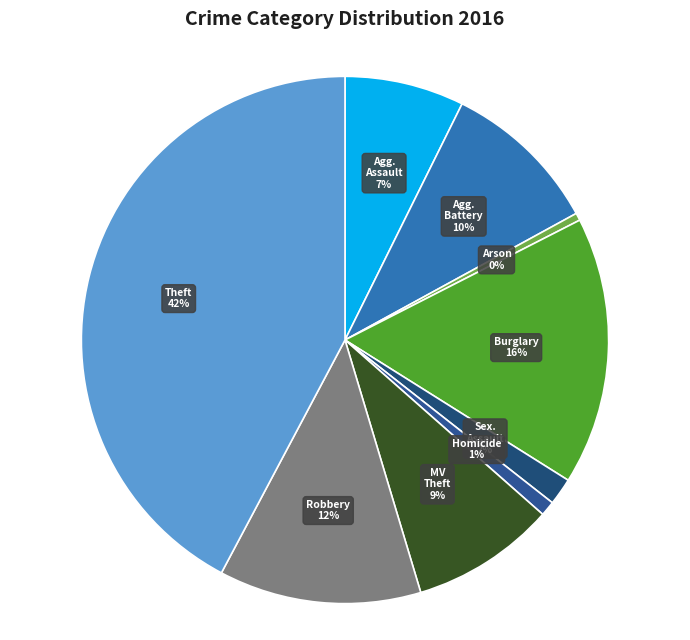

How many segments does this pie chart have?

9